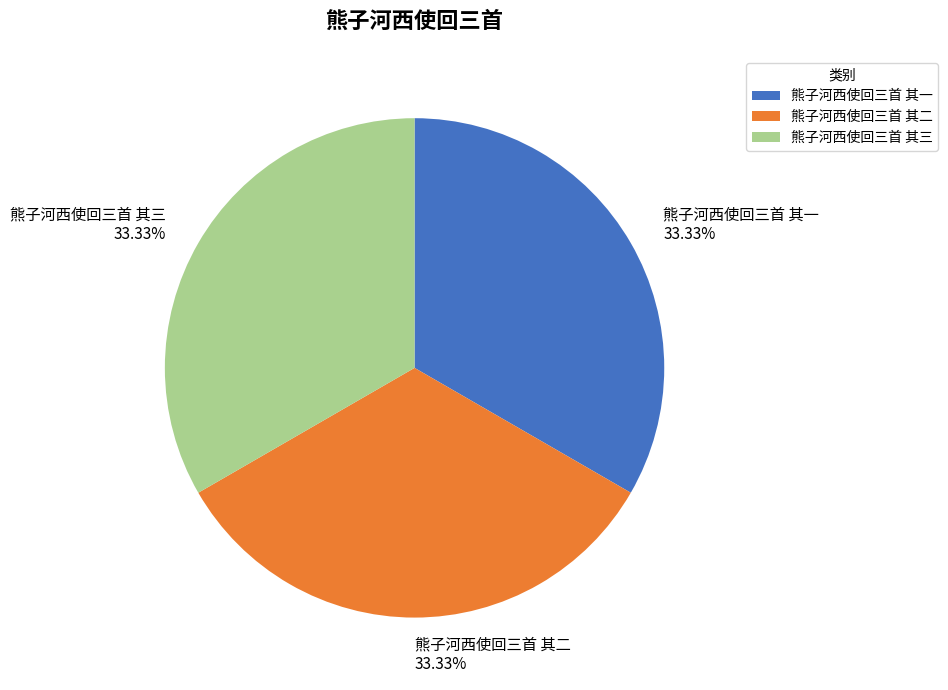

Combined, what portion of the pie is 熊子河西使回三首 其二 and 熊子河西使回三首 其一?

66.7%